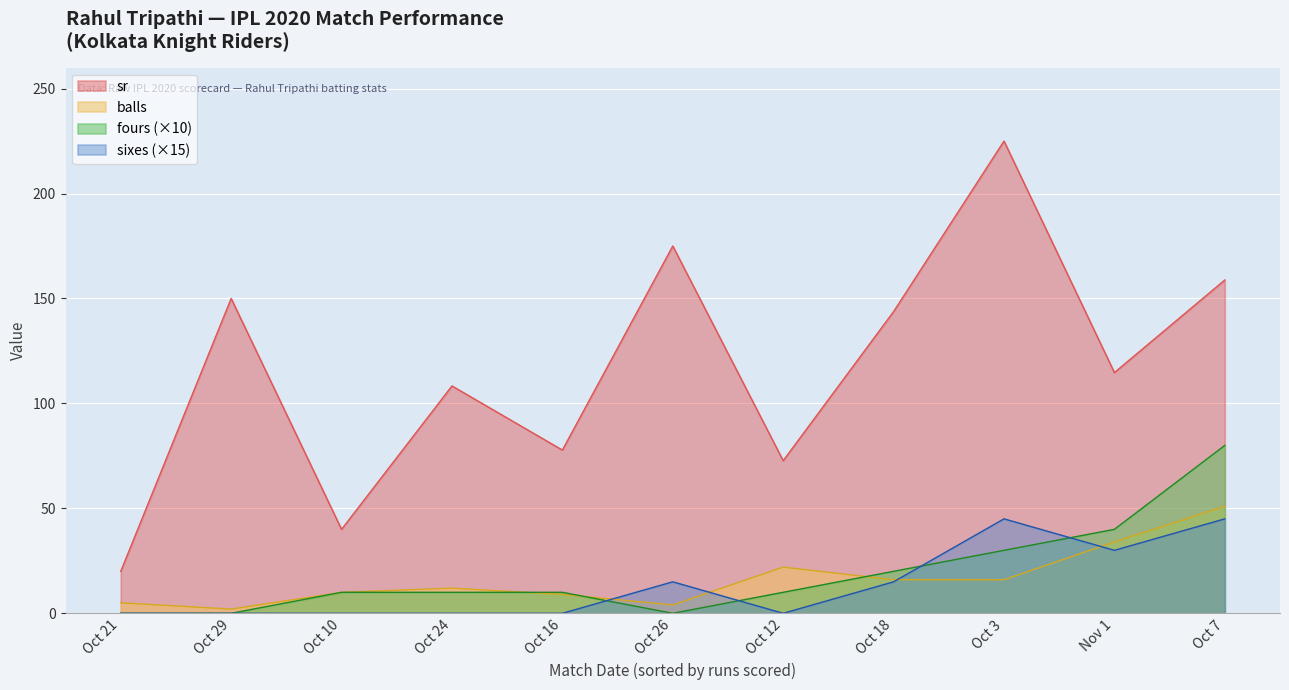

Count the sixes values in the range 0 to 2.

9